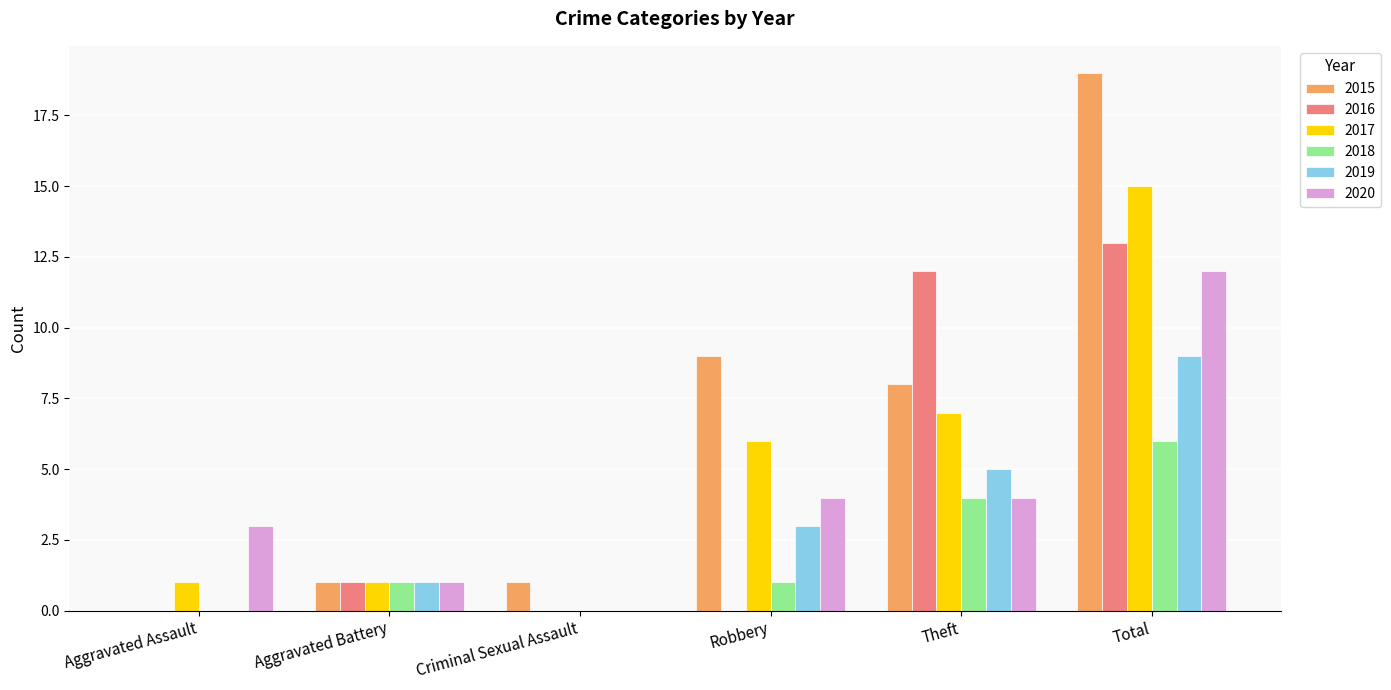

True or false: 2015 has a value of 9 at Robbery.

True